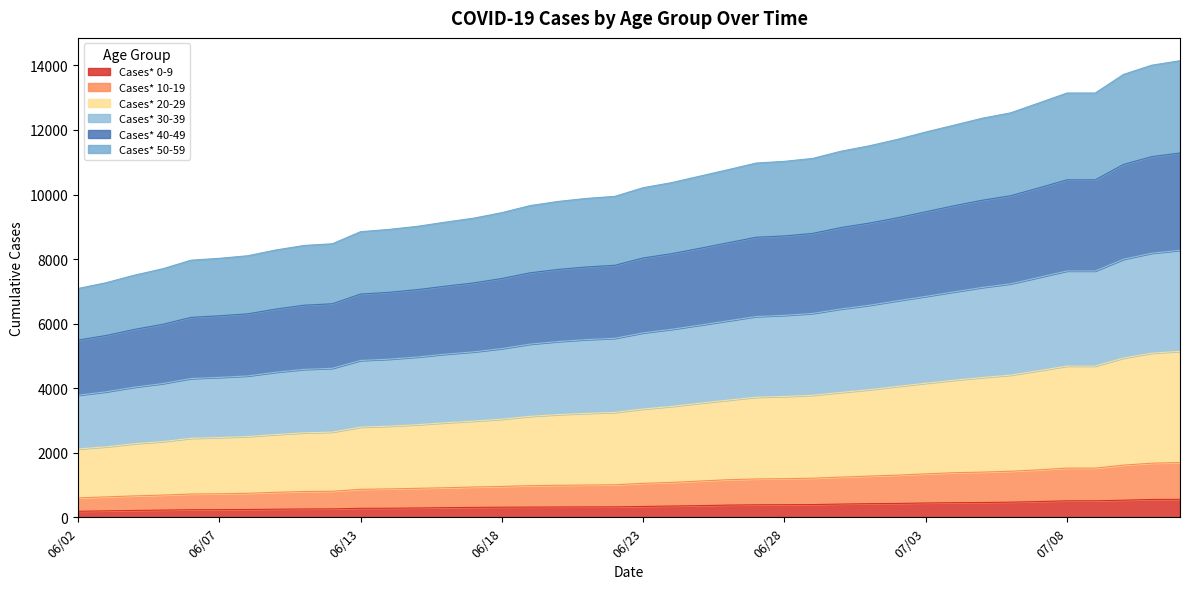

Which has a higher value, 07/02 or 06/24?

07/02